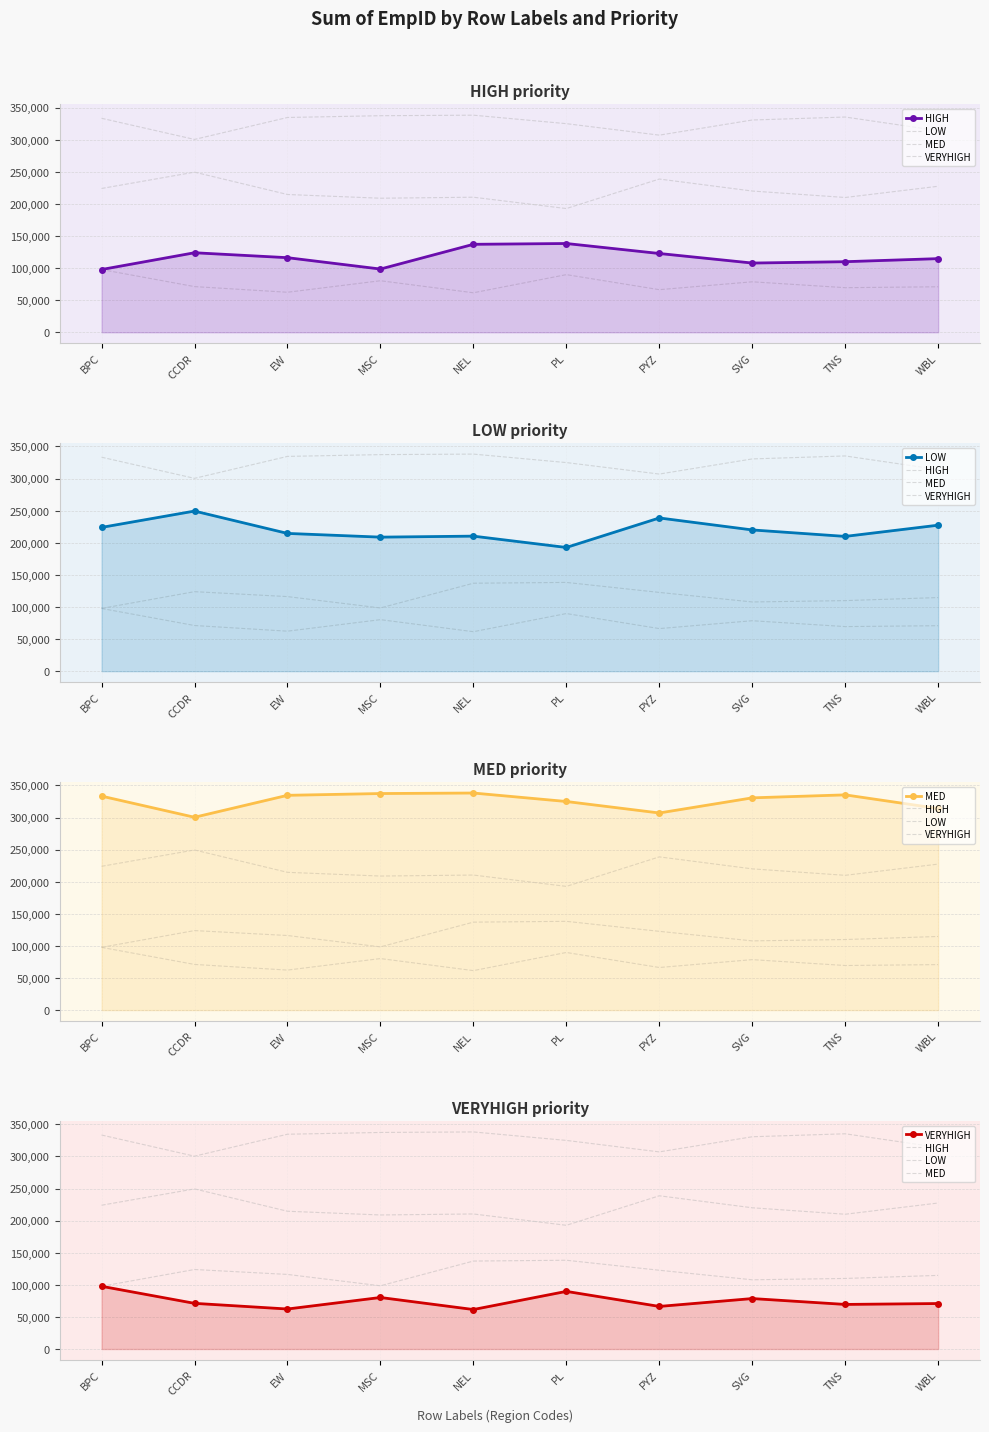

Rank the series at EW from highest to lowest value.

MED, LOW, HIGH, VERYHIGH